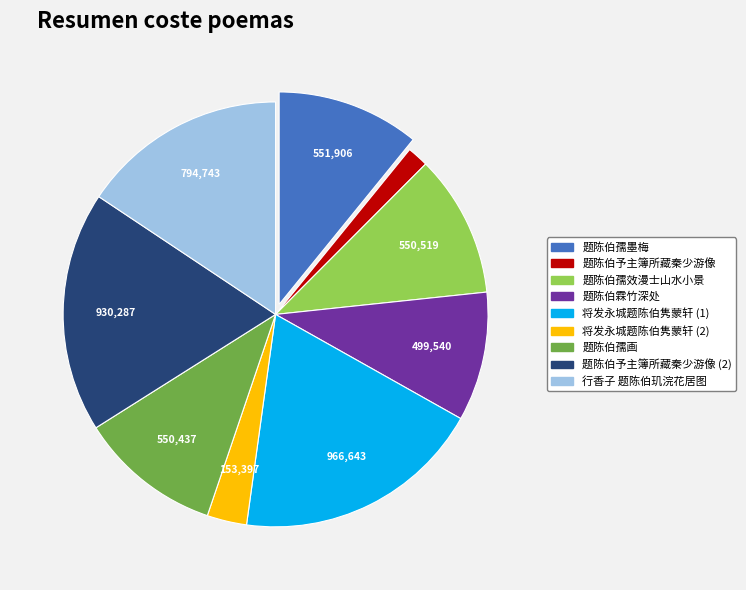

Does any single category account for the majority?

No